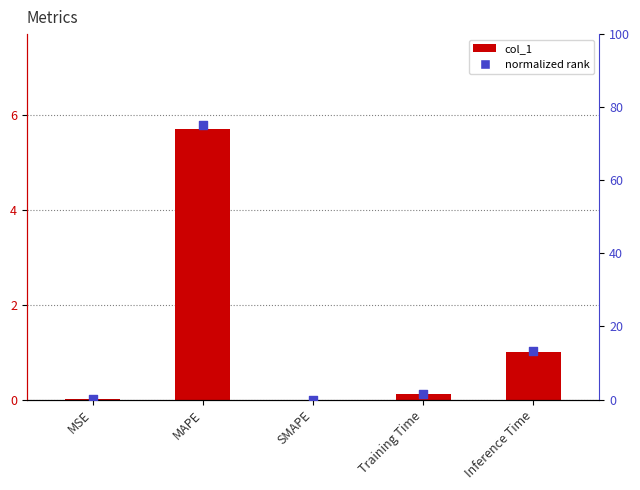

Which series has the largest total across all categories?

normalized rank